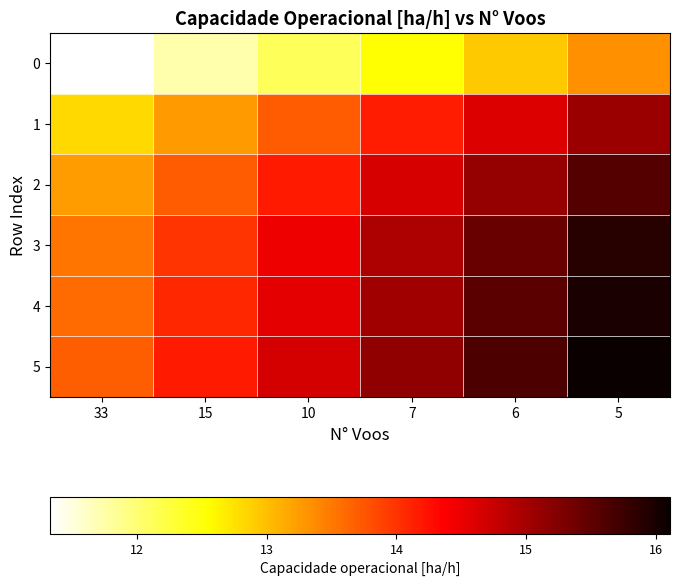

Which series has the widest spread of values?

5